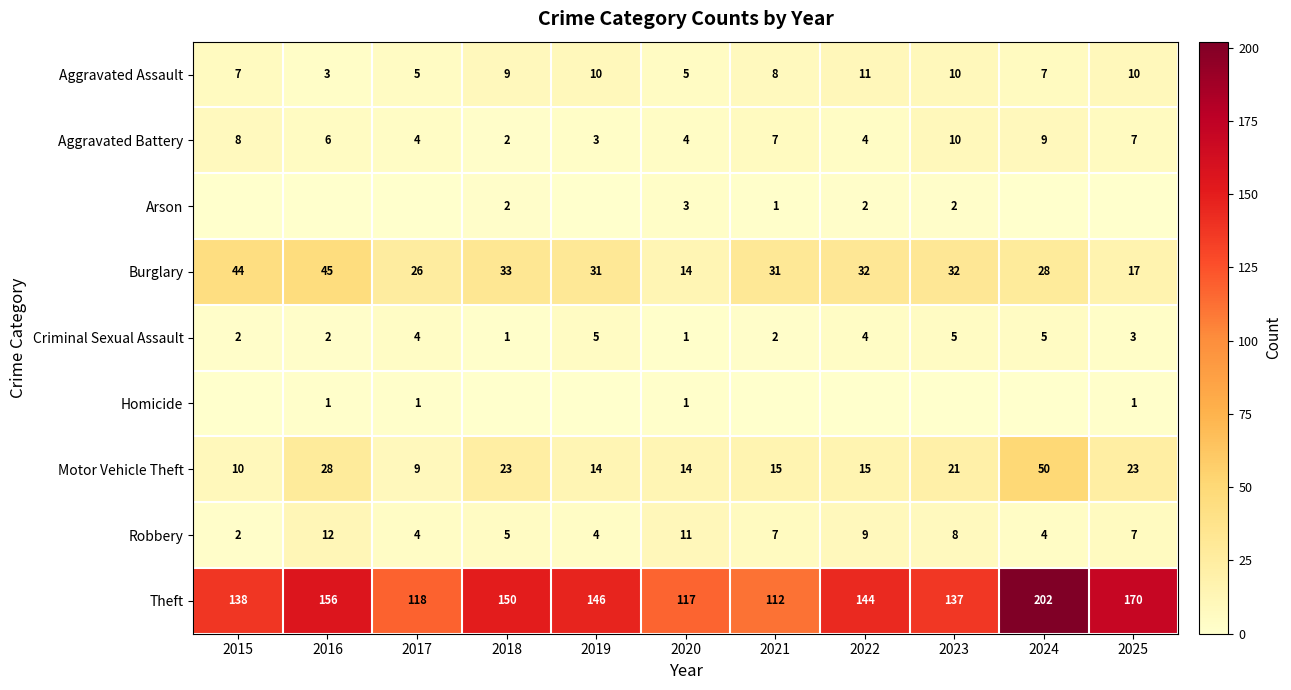

Between 2019 and 2025, which is larger?

2019